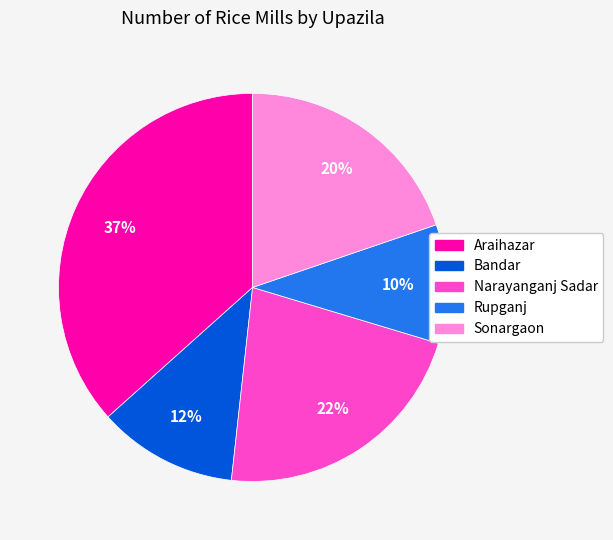

Does any single category account for the majority?

No